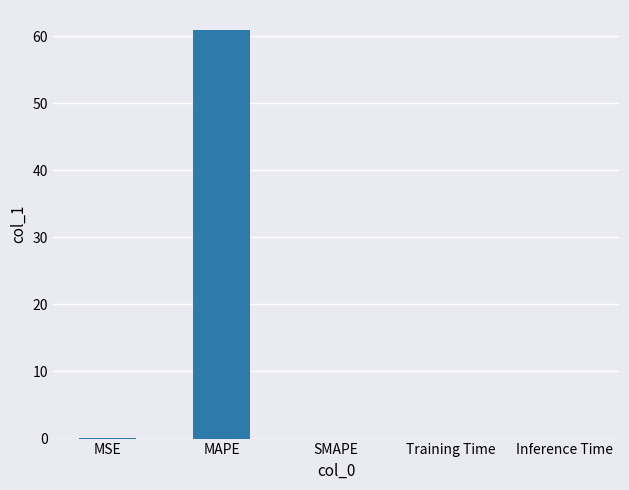

The value at SMAPE is 0.0. True or false?

True